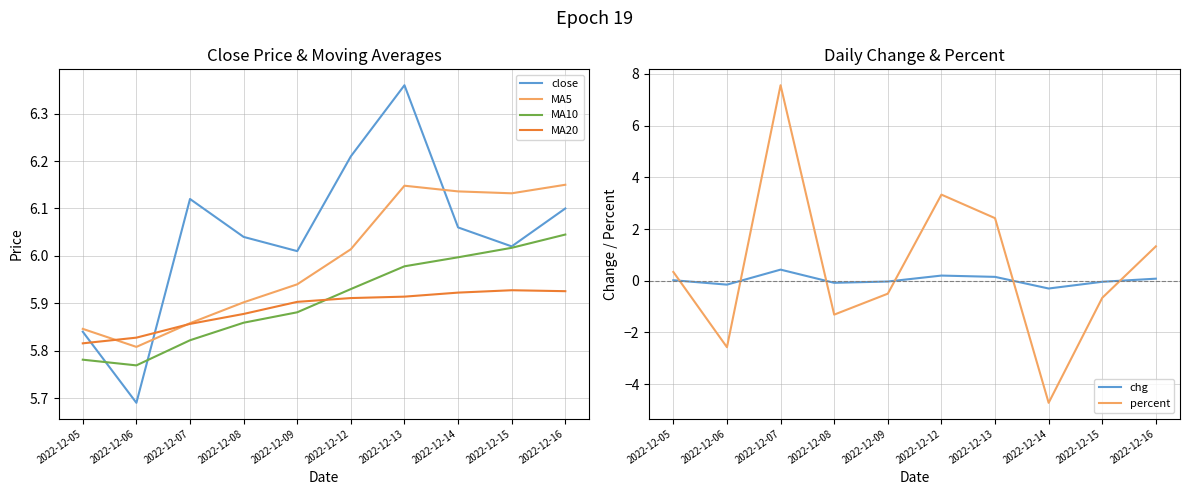

What is the total value across all series at 2022-12-12?

27.6